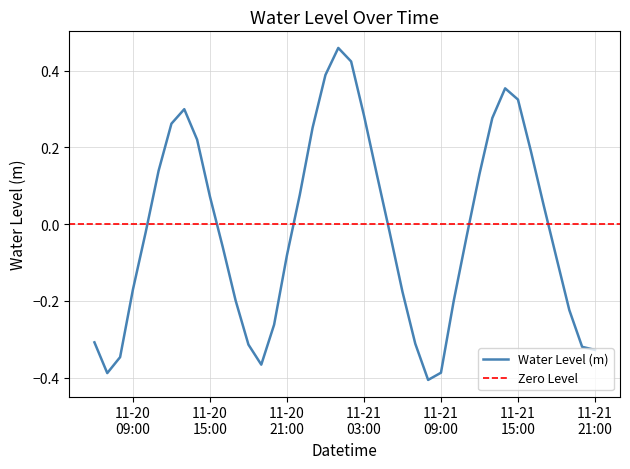

Reading left to right, list all the values displayed in this chart.

-0.3	-0.4	-0.3	-0.2	-0.0	0.1	0.3	0.3	0.2	0.1	-0.1	-0.2	-0.3	-0.4	-0.3	-0.1	0.1	0.3	0.4	0.5	0.4	0.3	0.1	-0.0	-0.2	-0.3	-0.4	-0.4	-0.2	-0.0	0.1	0.3	0.4	0.3	0.2	0.0	-0.1	-0.2	-0.3	-0.3